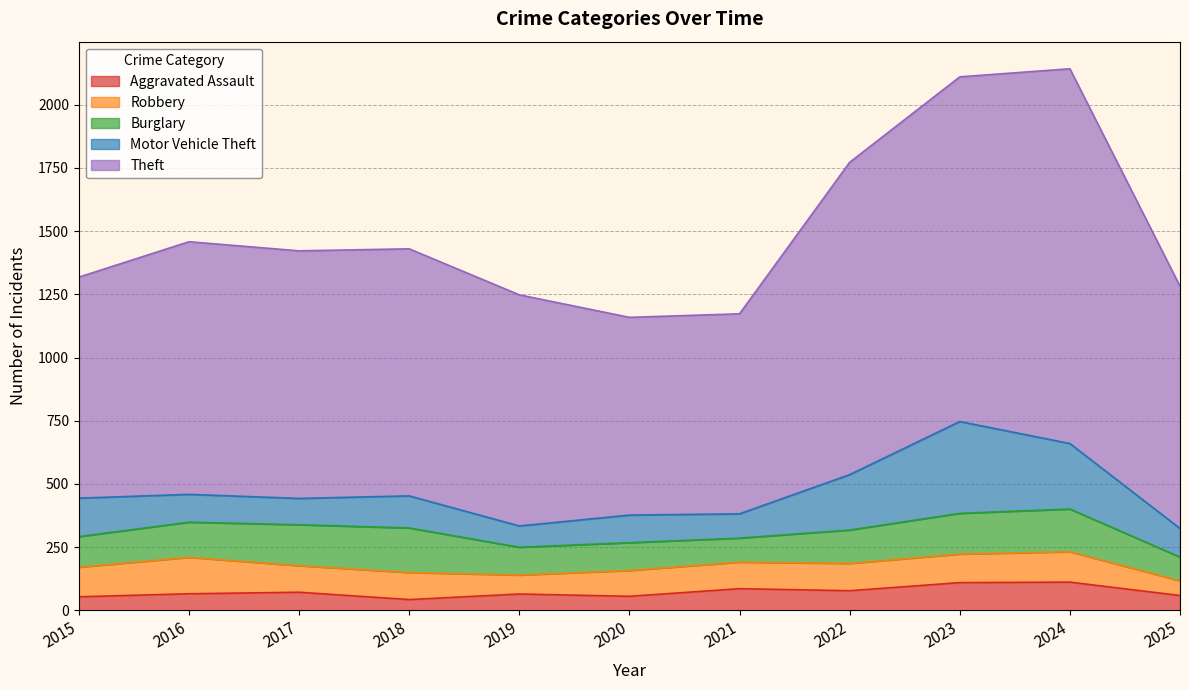

How many interior local peaks does the Theft series have?

2